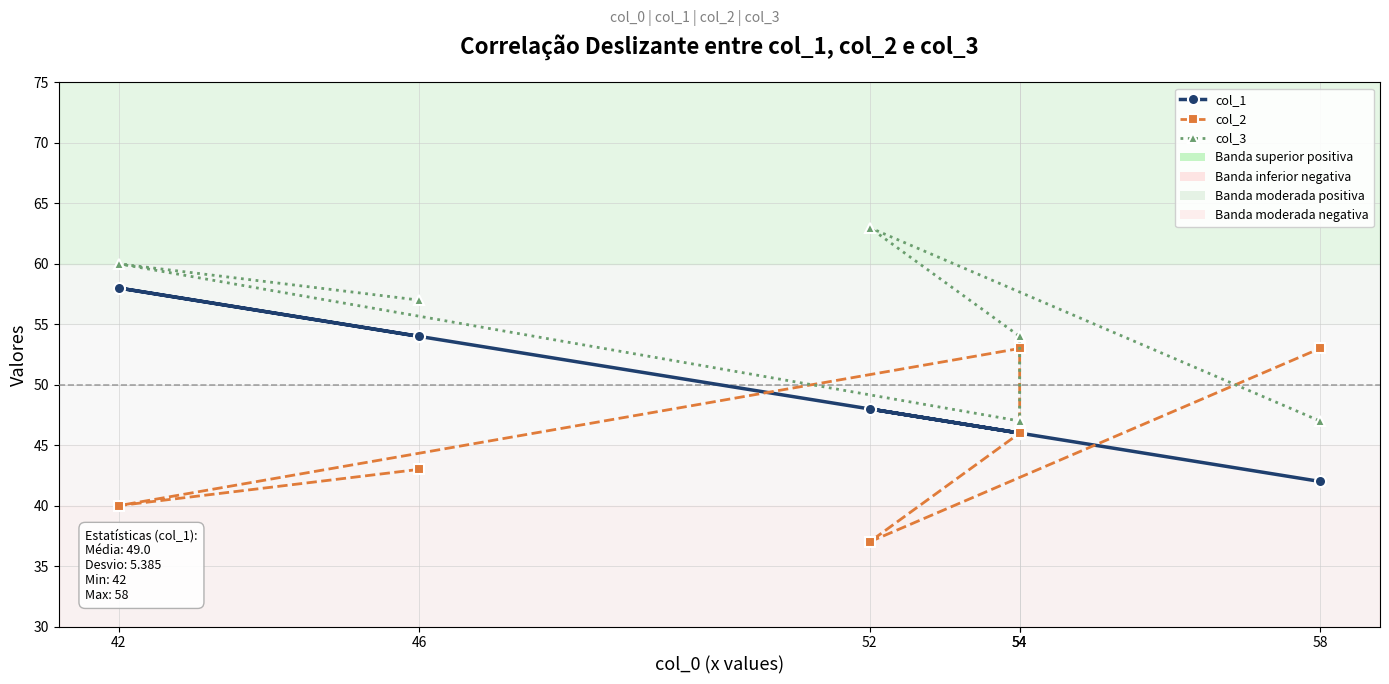

Reading left to right, transcribe all the data shown in this chart.

col_1: 54	58	46	46	48	42
col_2: 43	40	53	46	37	53
col_3: 57	60	47	54	63	47